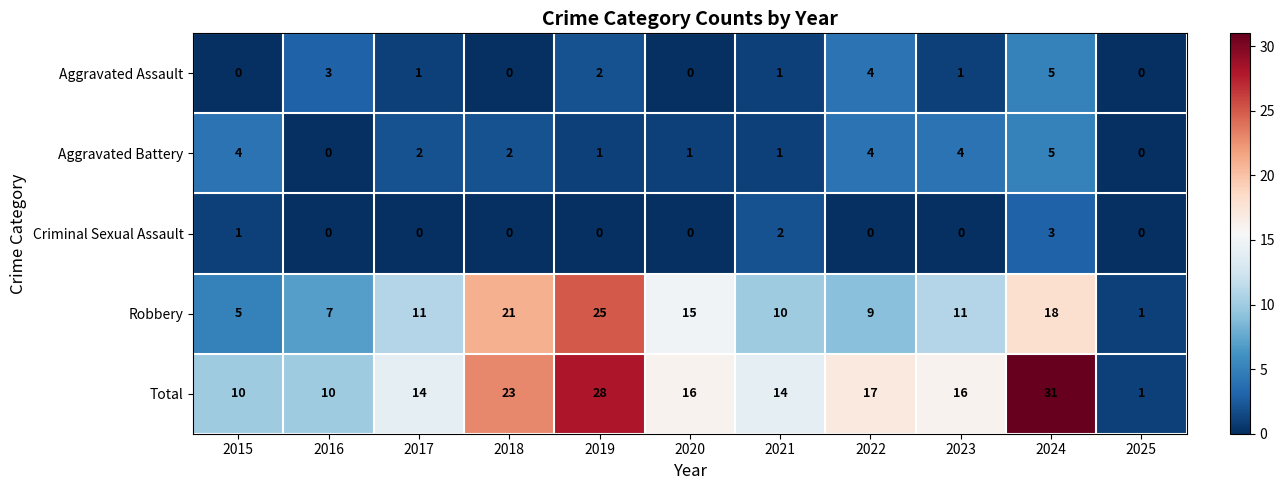

What is the total value across all series at 2015?

20